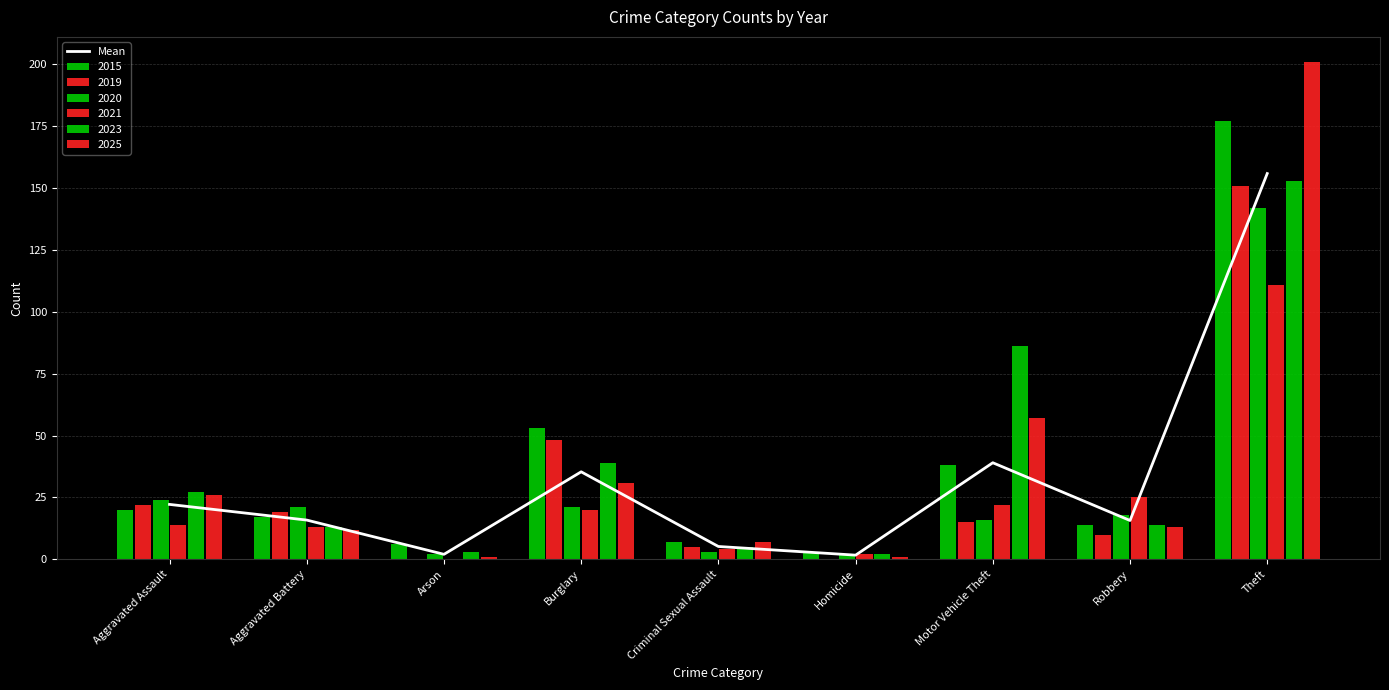

What is the difference between the values at Aggravated Battery and Criminal Sexual Assault?

10.7